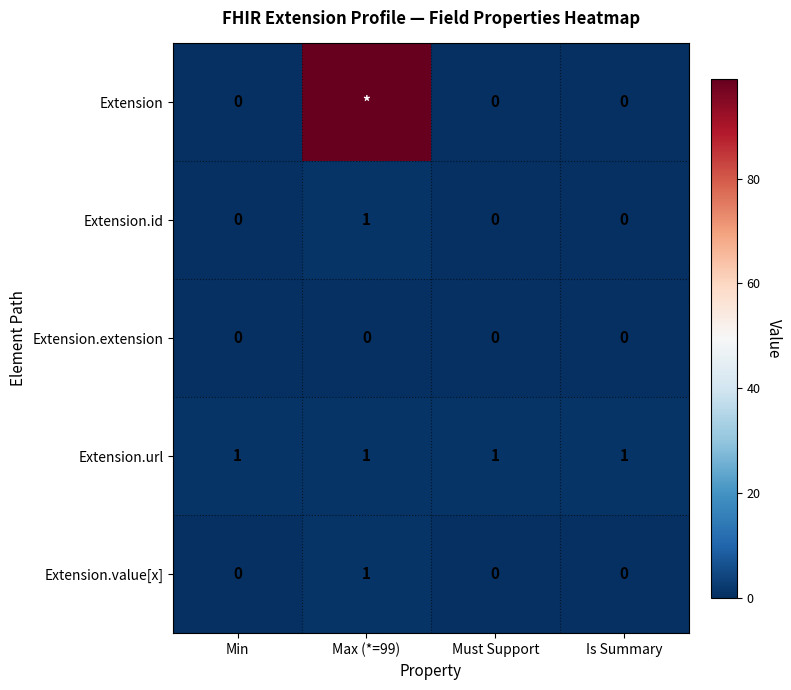

Count the number of data series in this chart.

5